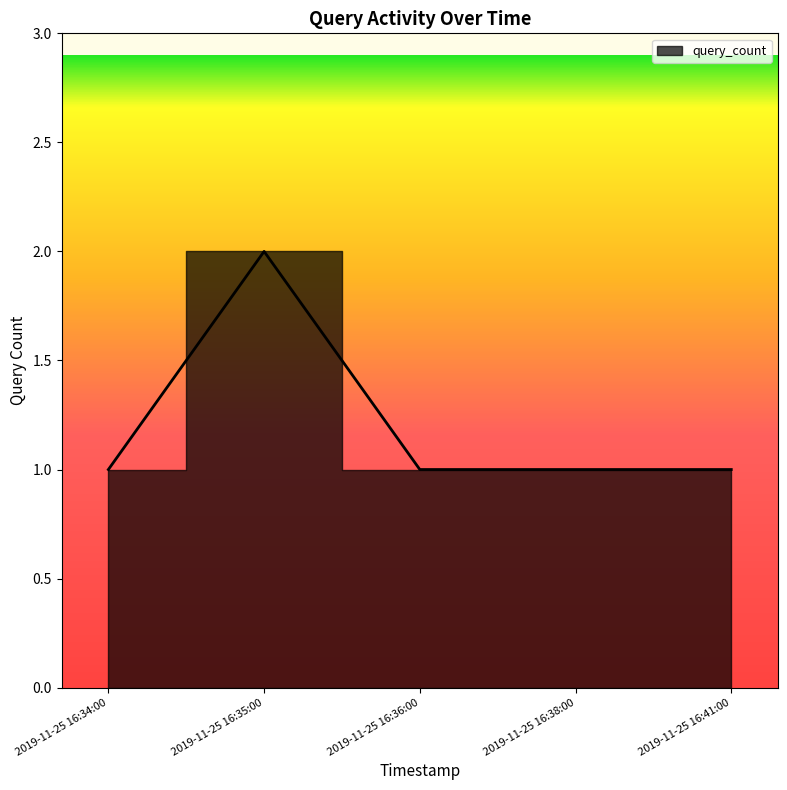

What is the minimum value shown in the chart?

1